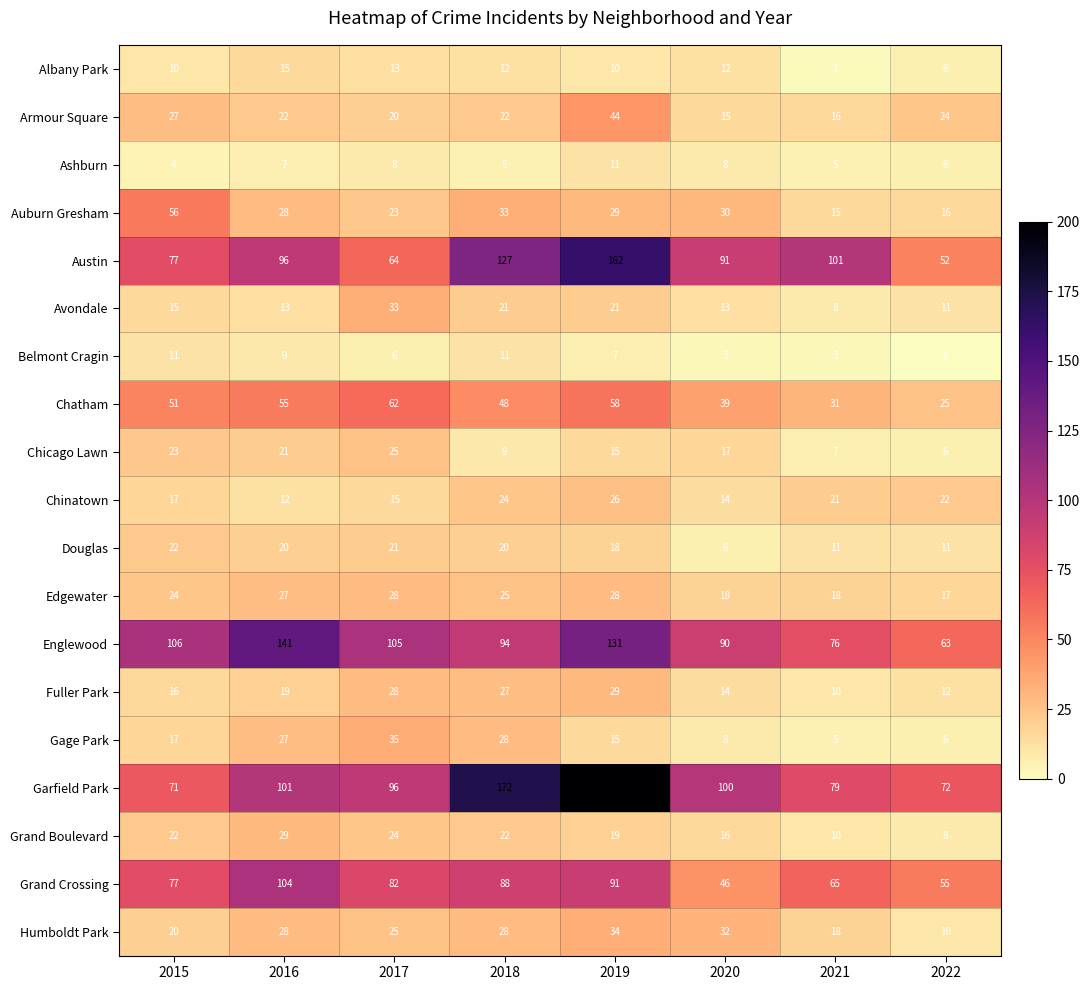

Count the number of data series in this chart.

19